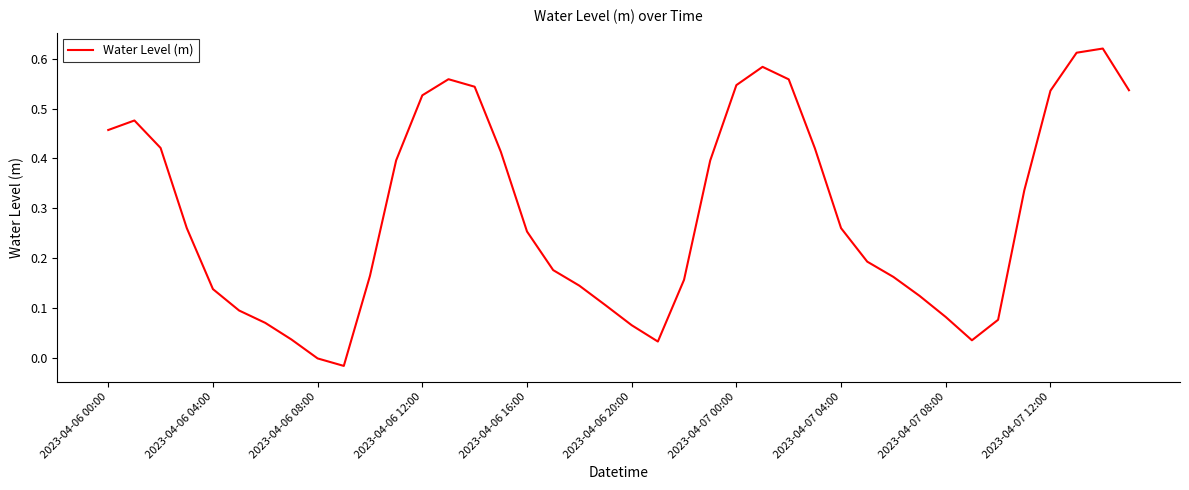

Does the chart have visible grid lines?

No